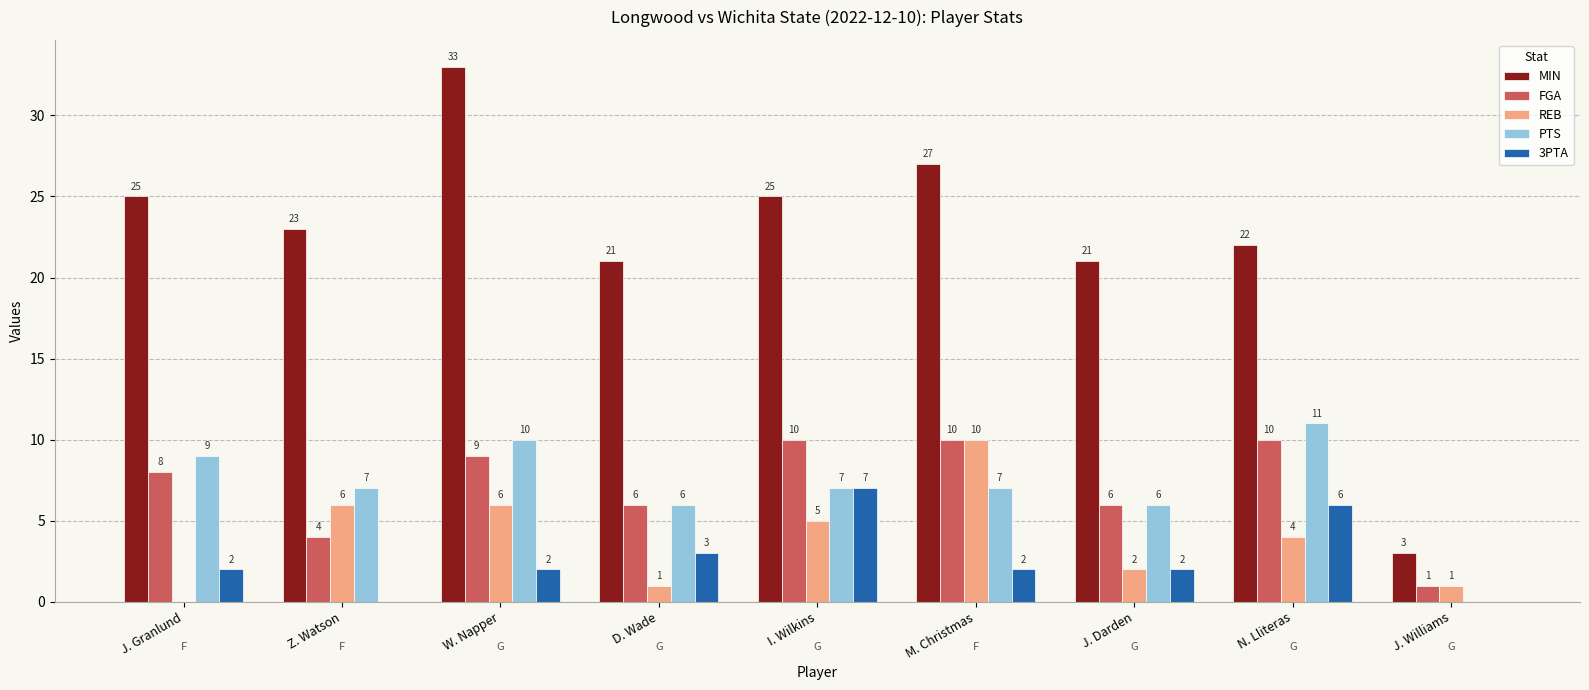

The REB series shows 3 at W. Napper. True or false?

False